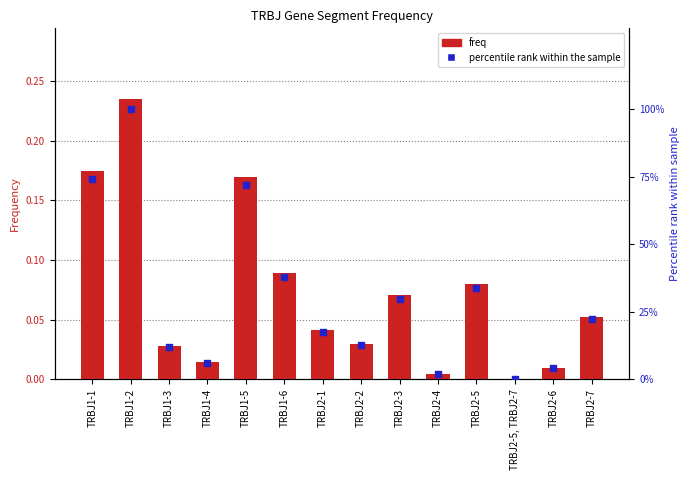

Which series reaches the maximum Y coordinate?

percentile rank